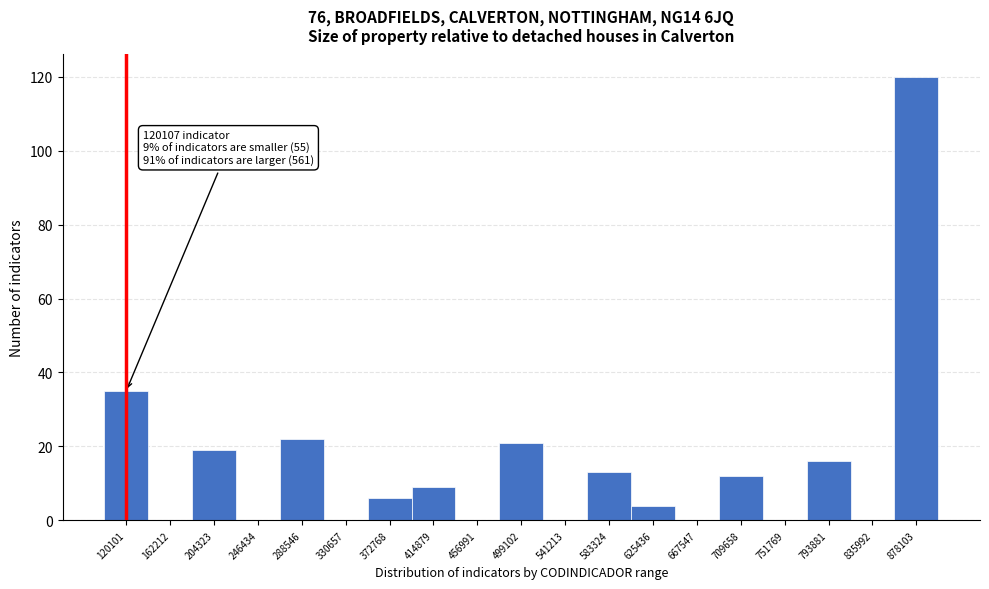

Reading left to right, transcribe all the data shown in this chart.

120101=35	162212=0	204323=19	246434=0	288546=22	330657=0	372768=6	414879=9	456991=0	499102=21	541213=0	583324=13	625436=4	667547=0	709658=12	751769=0	793881=16	835992=0	878103=120